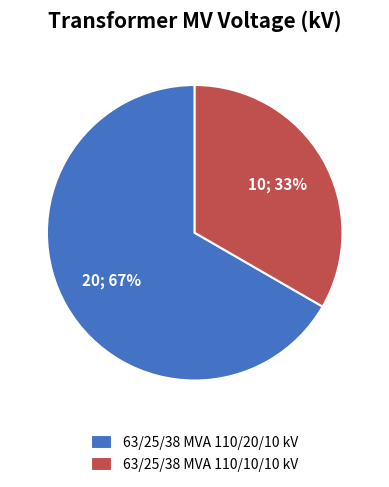

Which category has the smallest portion of the pie?

63/25/38 MVA 110/10/10 kV